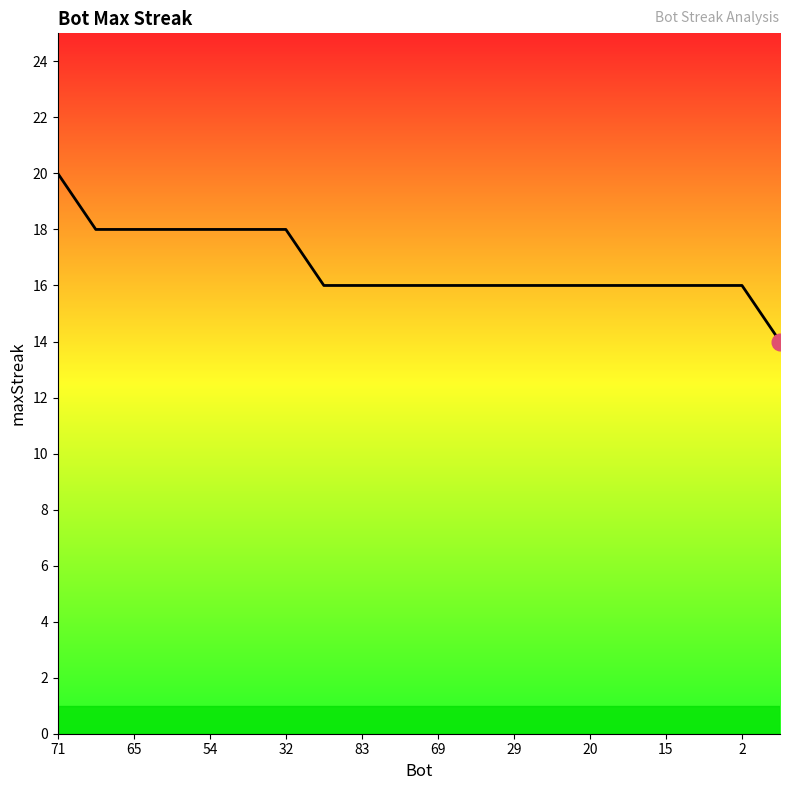

What is the sum of all values?

334